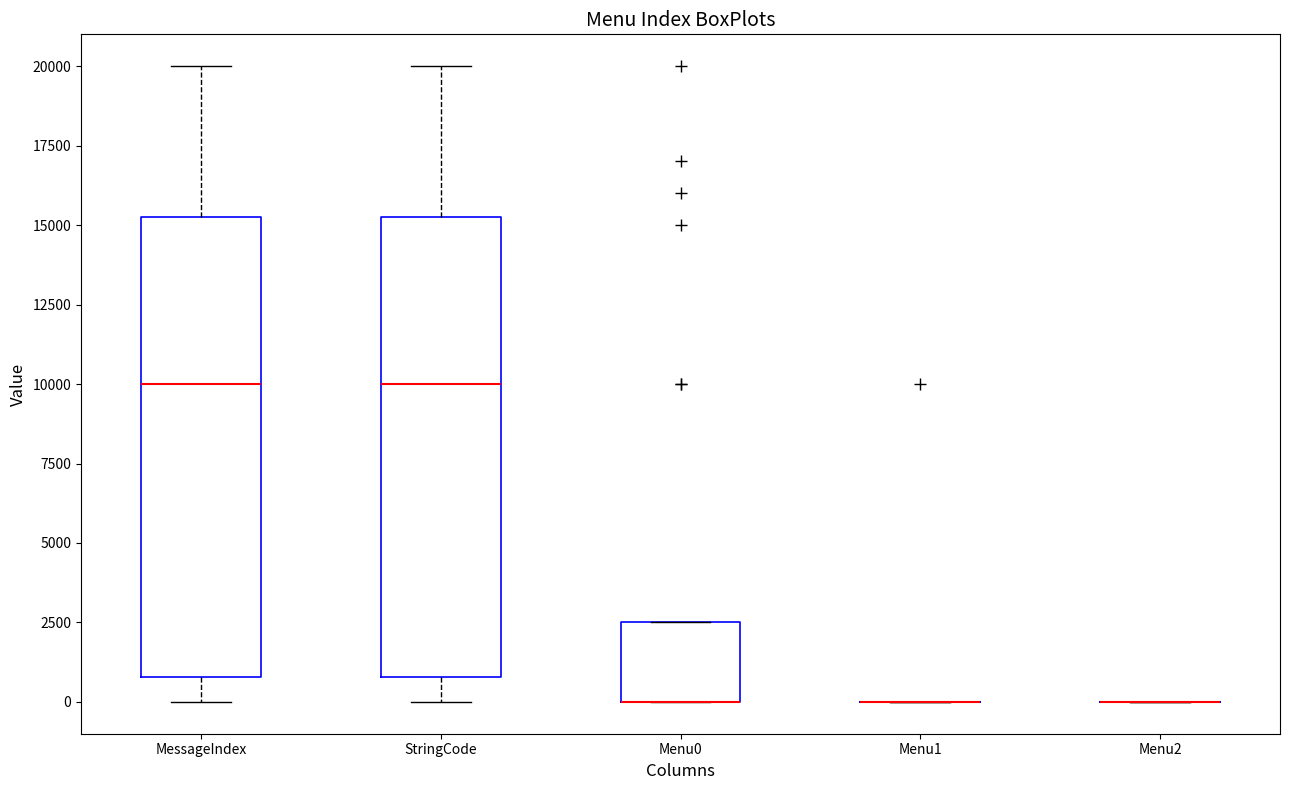

Where is the upper edge of the box for Menu0 on the y-axis? The values are not printed on the chart, so give them approximately, as read against the axis.

2500